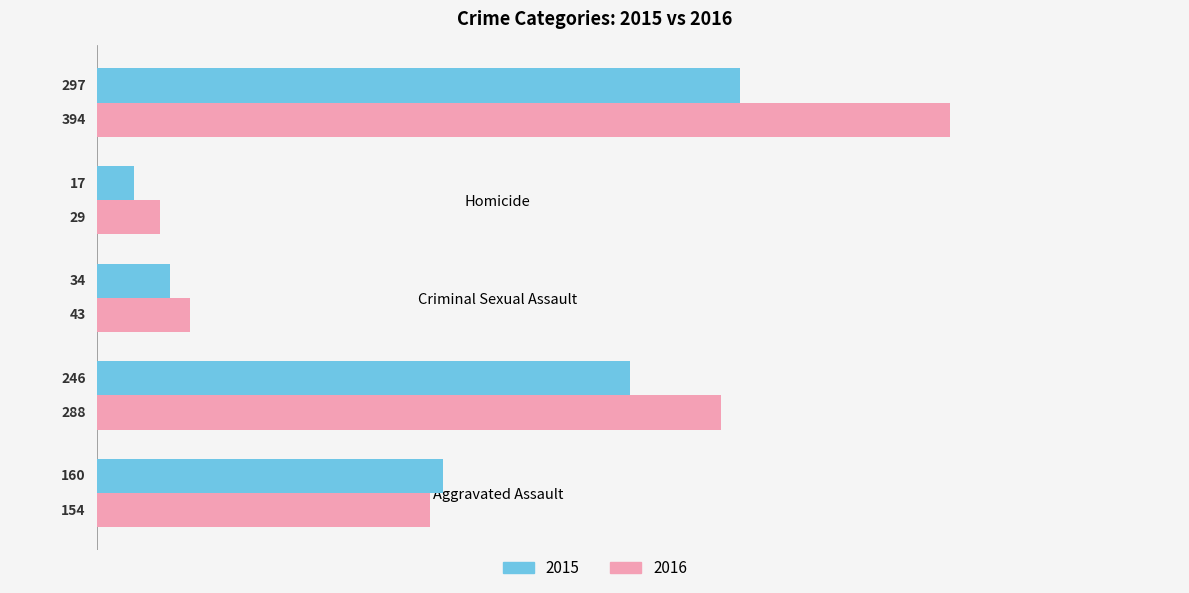

Read the 2015 value at Criminal Sexual Assault.

34